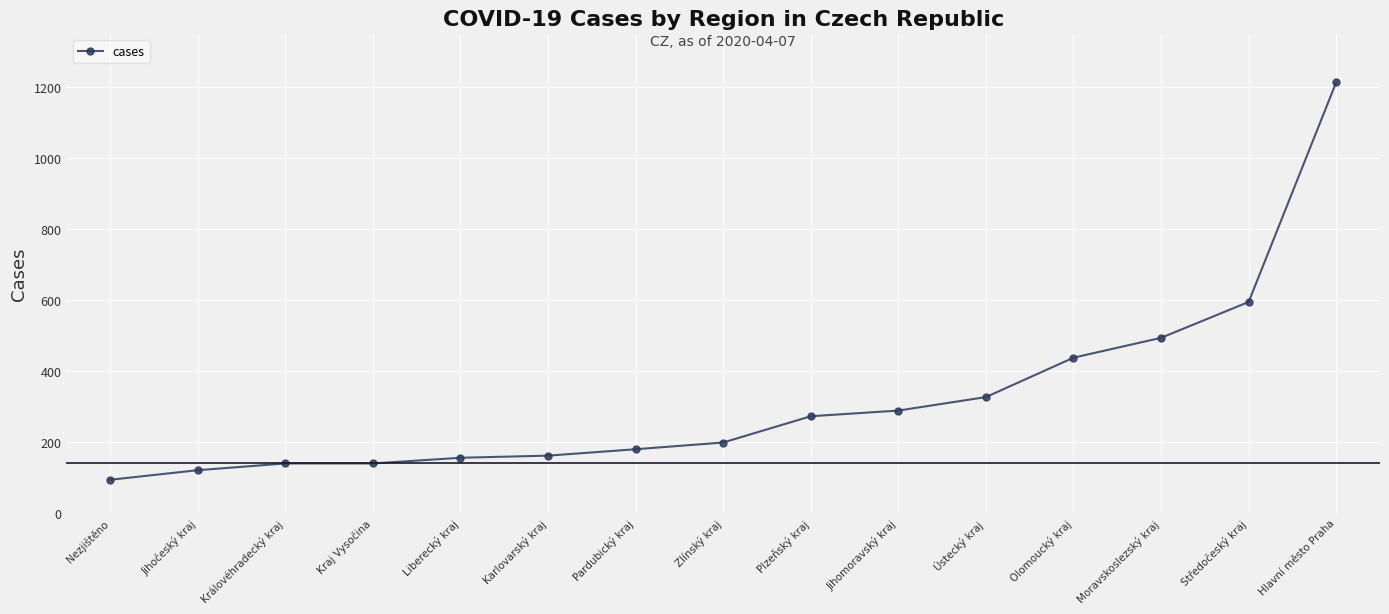

What is the change in value from Nezjištěno to Olomoucký kraj?

+344